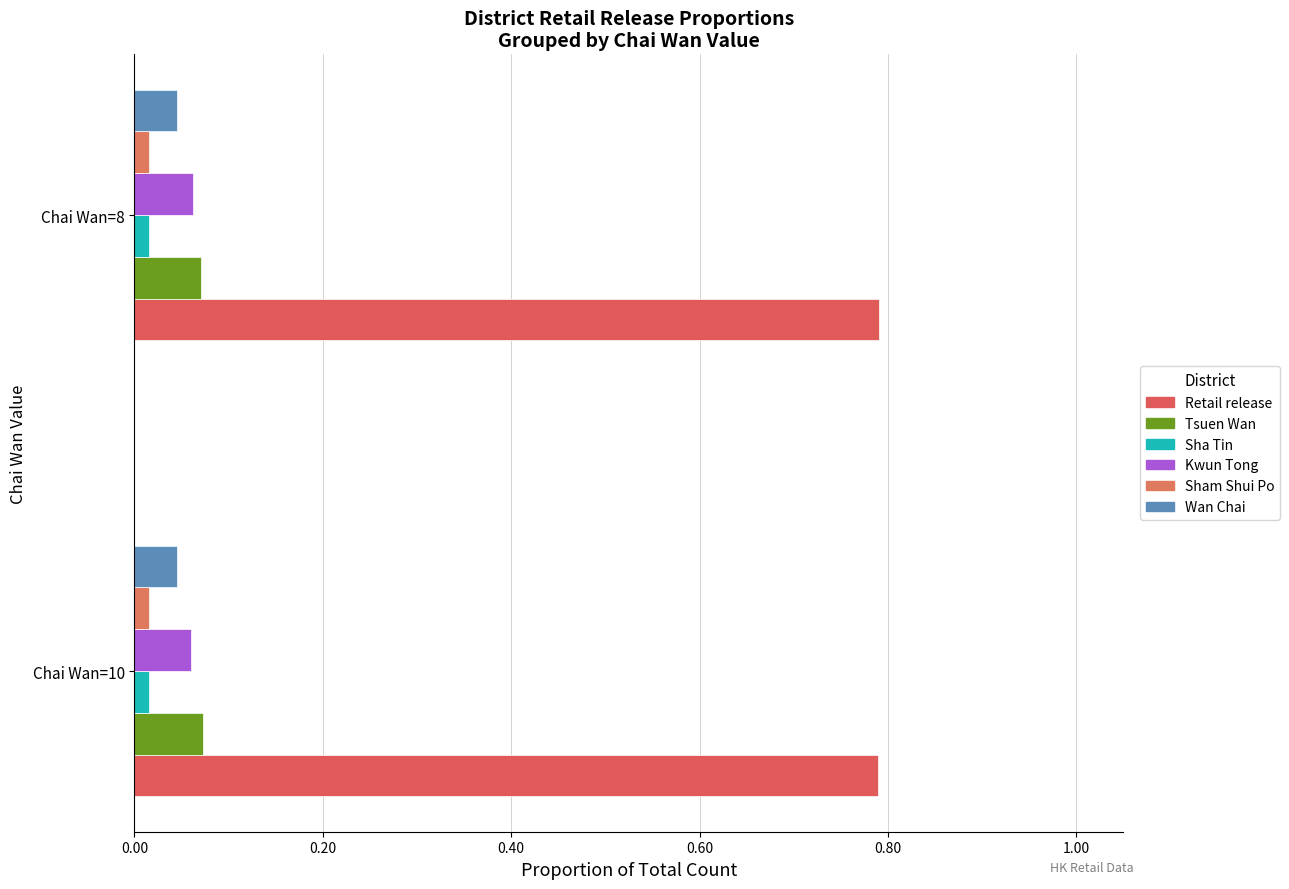

How many distinct data groups are displayed?

6